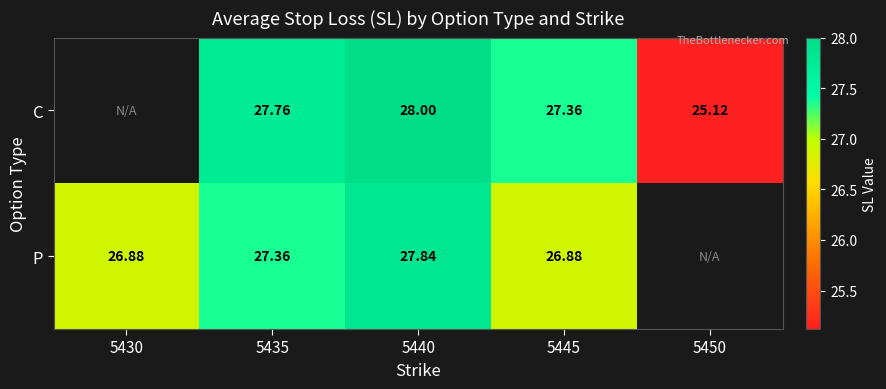

Which series changed the most between 5435 and 5440?

P